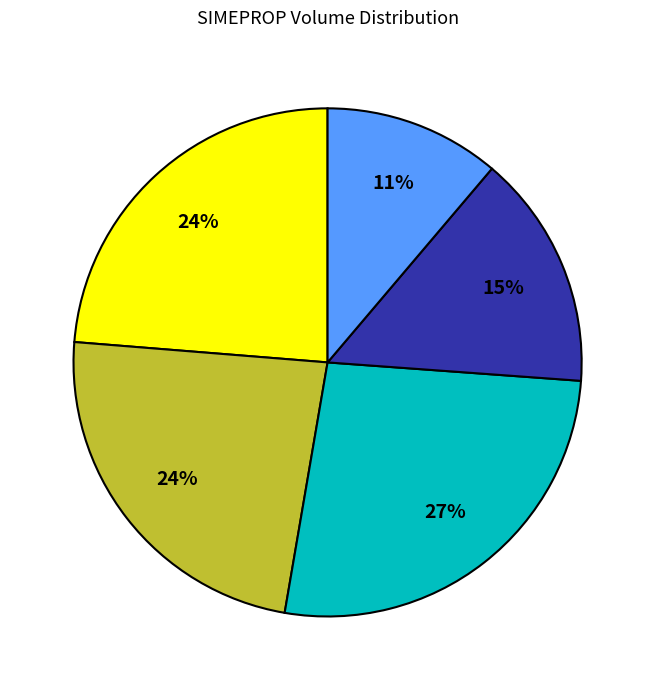

Is there any slice that represents more than half of the pie?

No